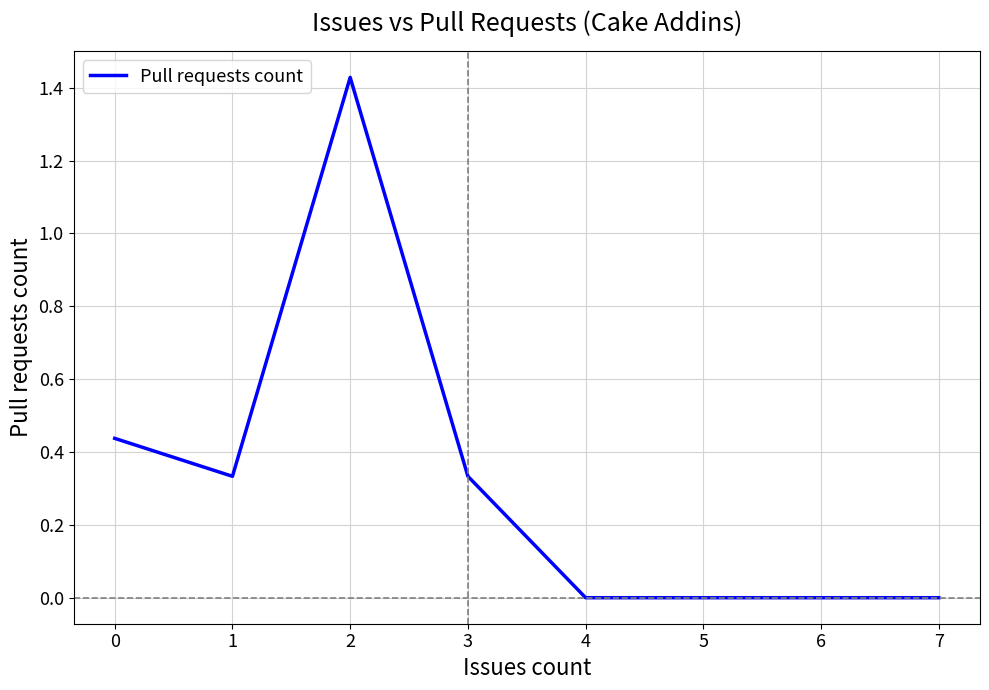

How many categories are shown in the chart?

7